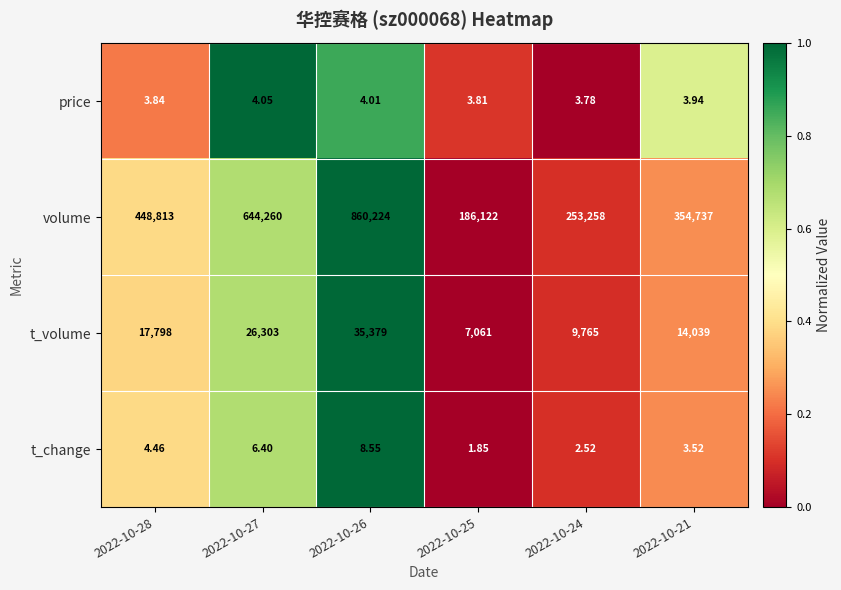

Which series changed the most between 2022-10-24 and 2022-10-21?

volume